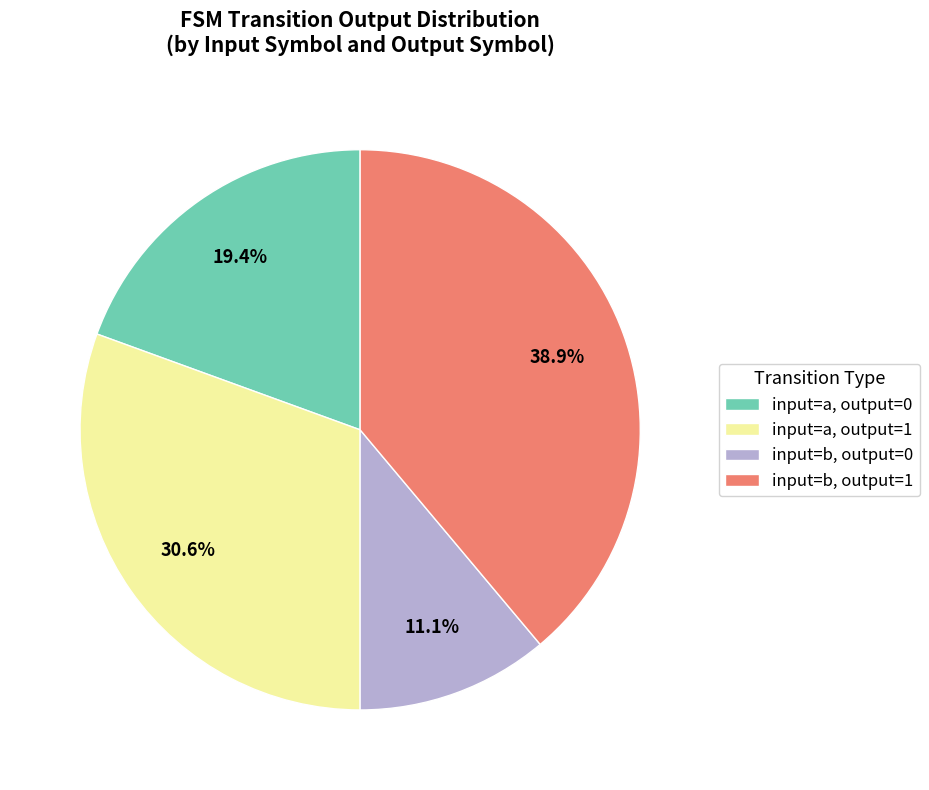

Between input=a, output=1 and input=b, output=0, which is larger?

input=a, output=1